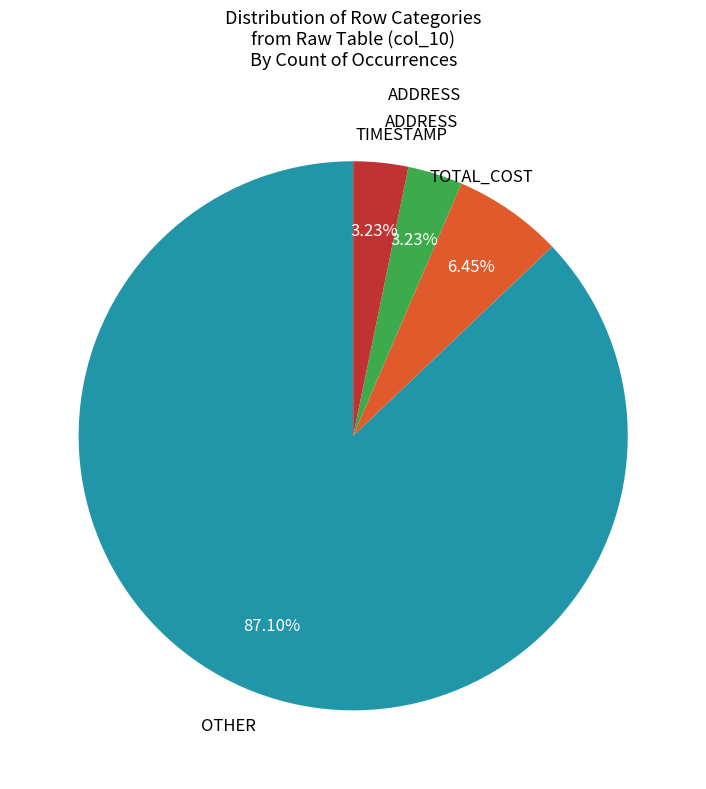

Is there any slice that represents more than half of the pie?

Yes